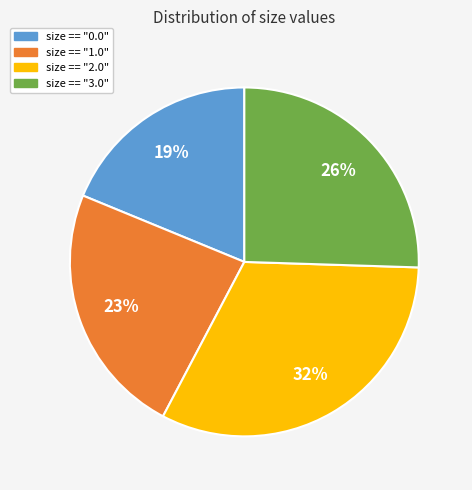

To the nearest percent, what is the difference between the largest and smallest slice percentages?

13%